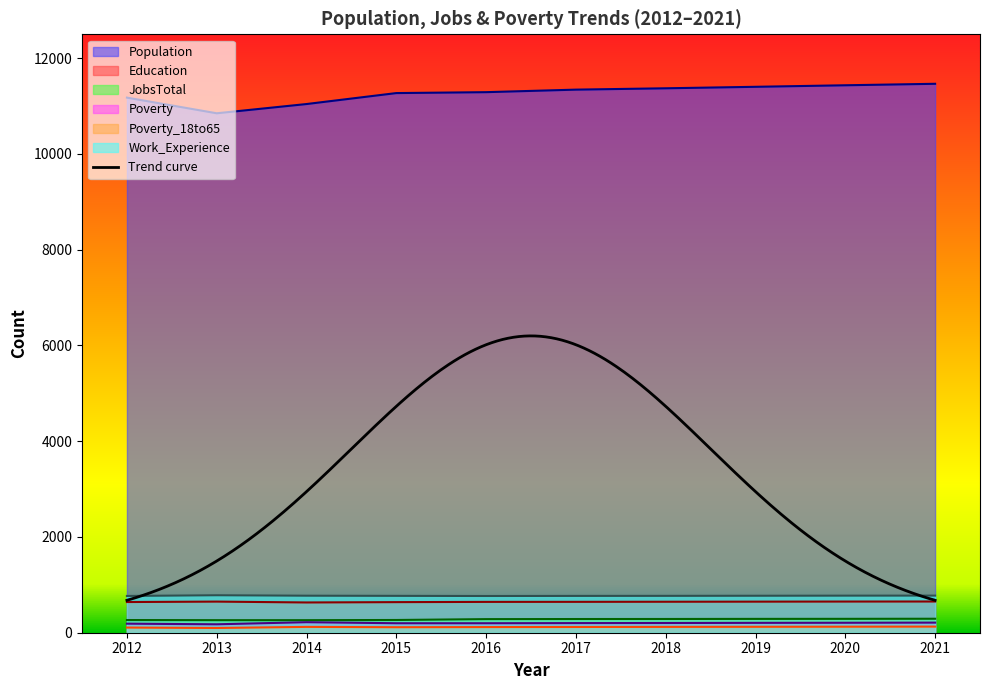

Which has a higher value, 2019 or 2016?

2019